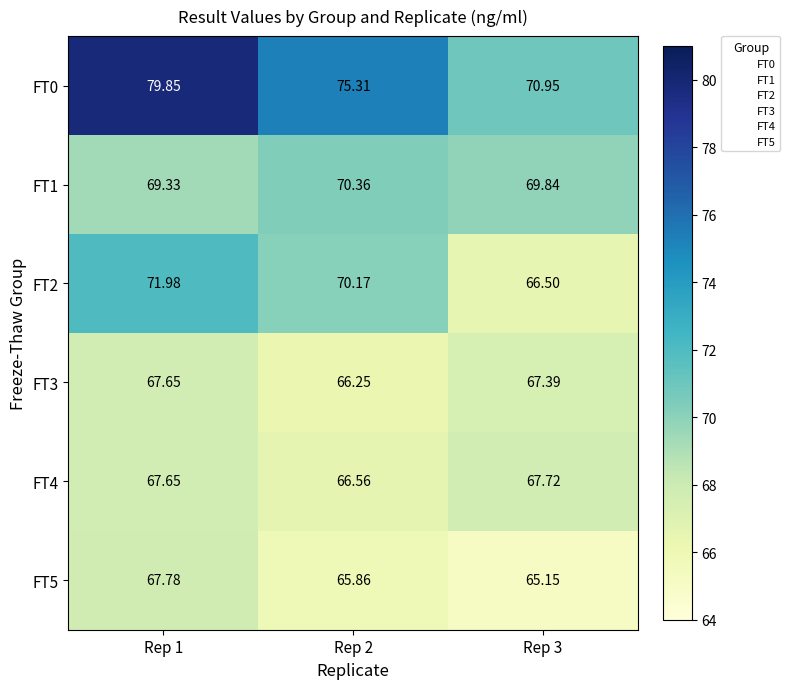

Is the value of FT3 at Rep 3 greater than the value of FT4 at Rep 3?

No